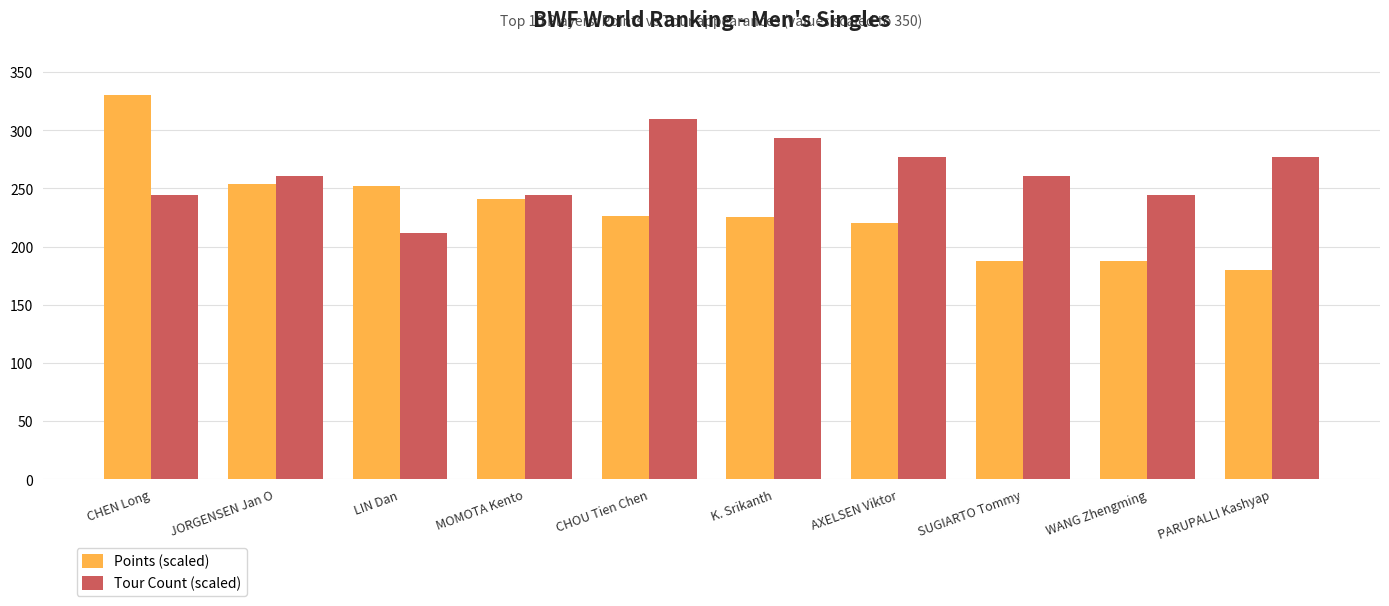

At which category is the sum across all series the highest?

CHEN Long